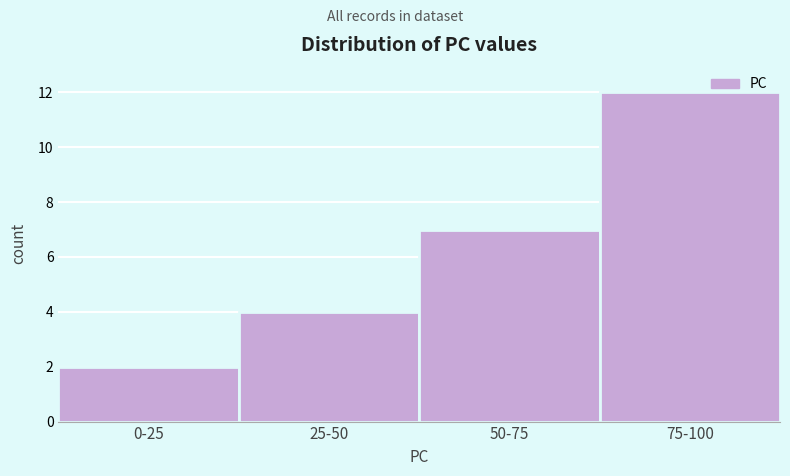

Reading right to left, extract all data points from this chart.

75-100=12	50-75=7	25-50=4	0-25=2